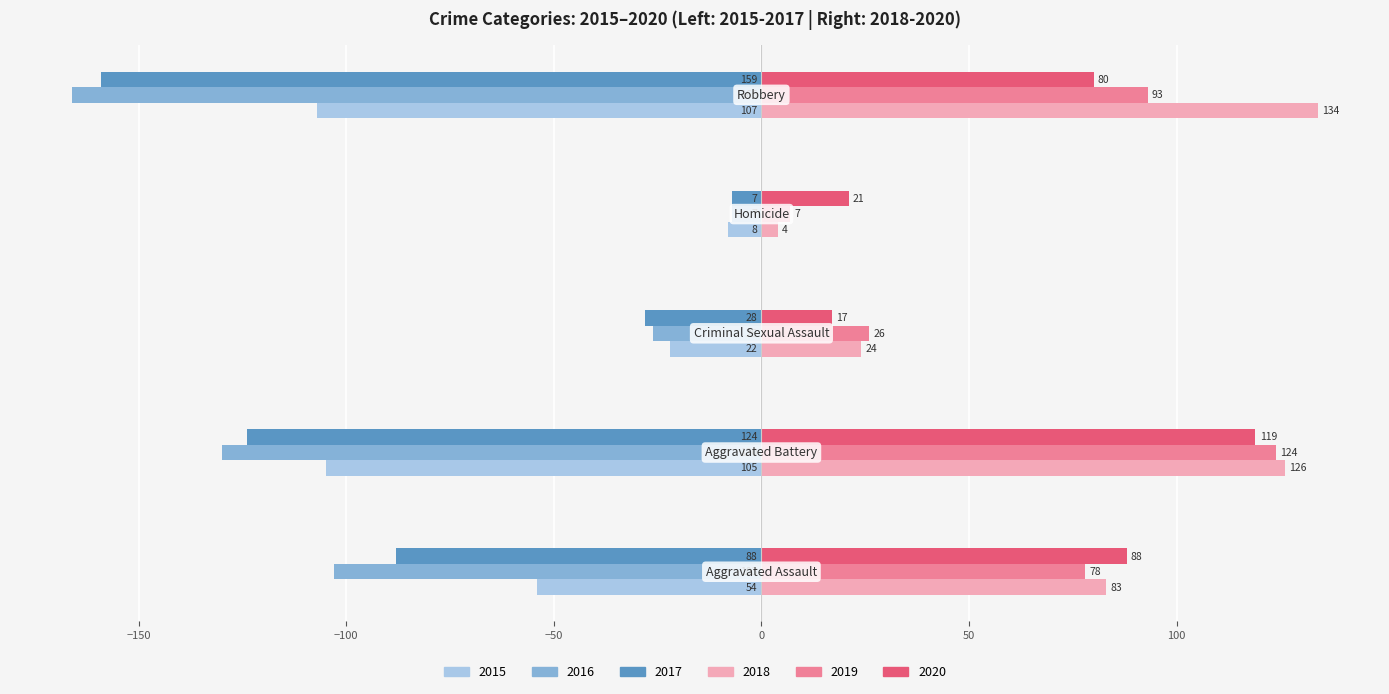

What is the lowest value of the 2018 series?

4